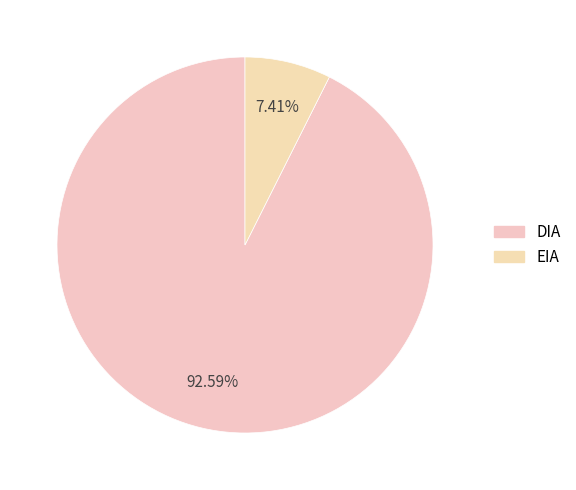

Approximately how many times larger is the value at DIA compared to EIA?

12.5